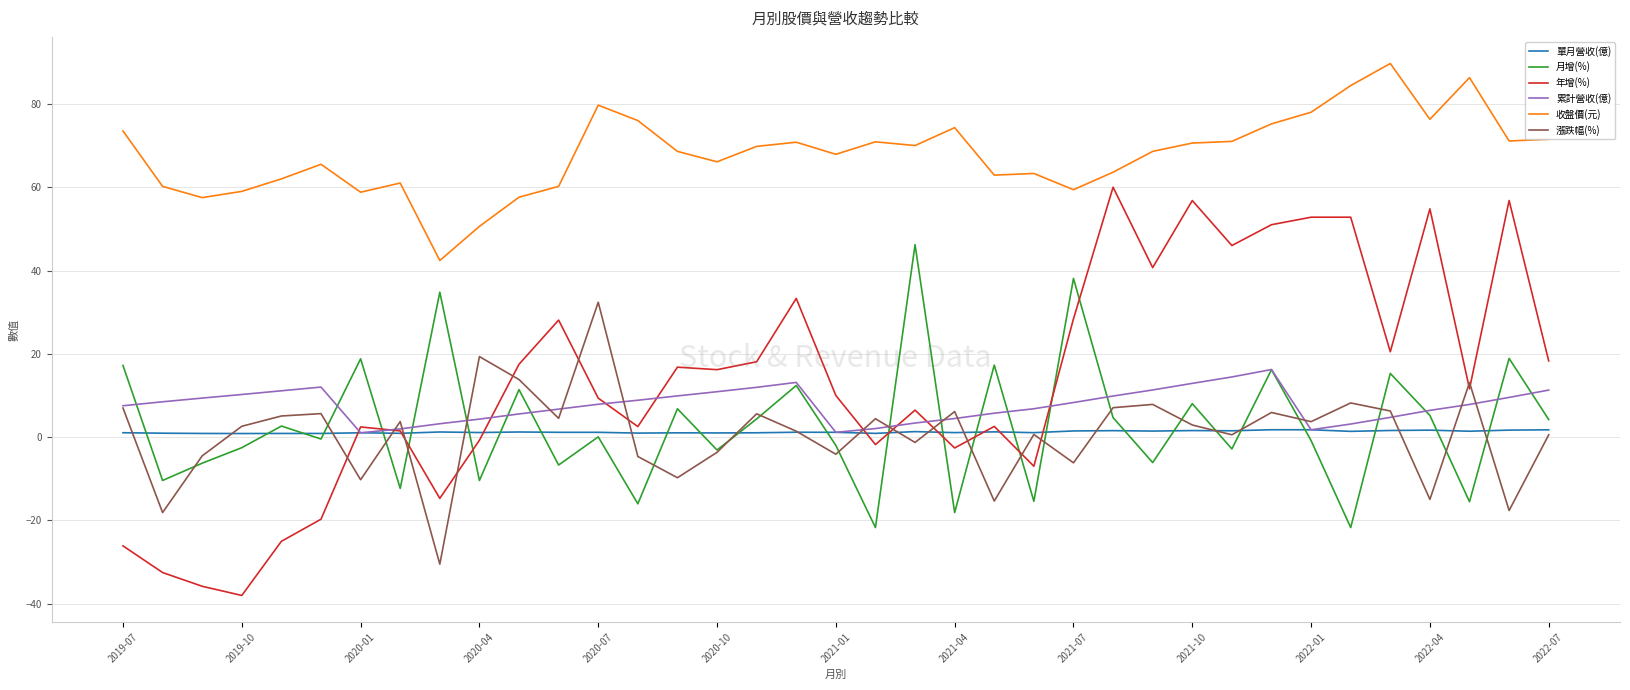

How many lines are shown in the chart?

6